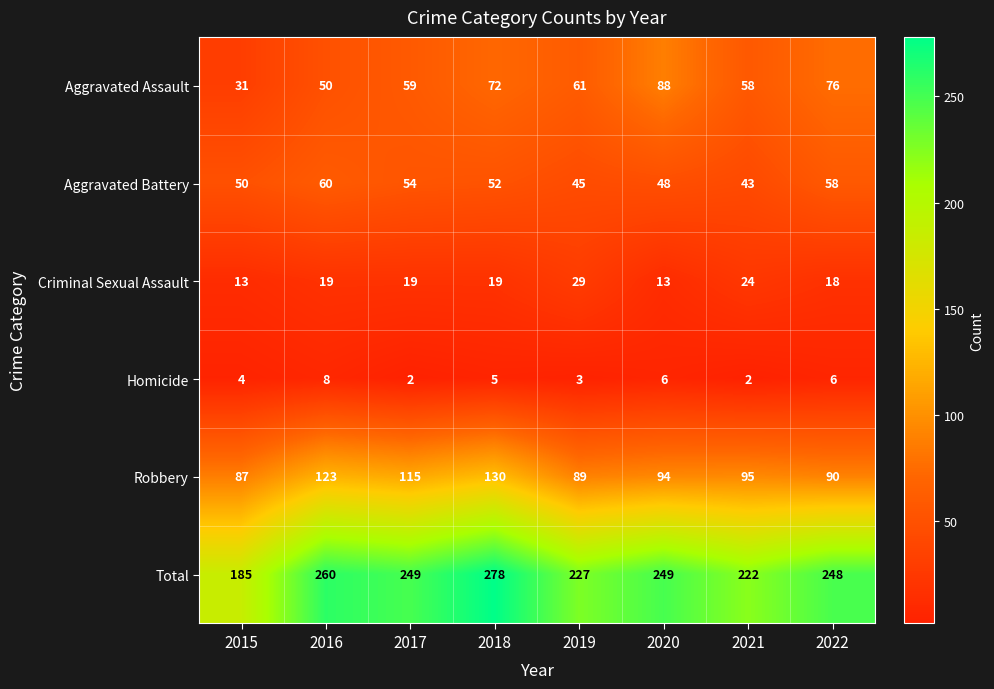

What is the difference between the second highest and second lowest values in the Robbery series?

34